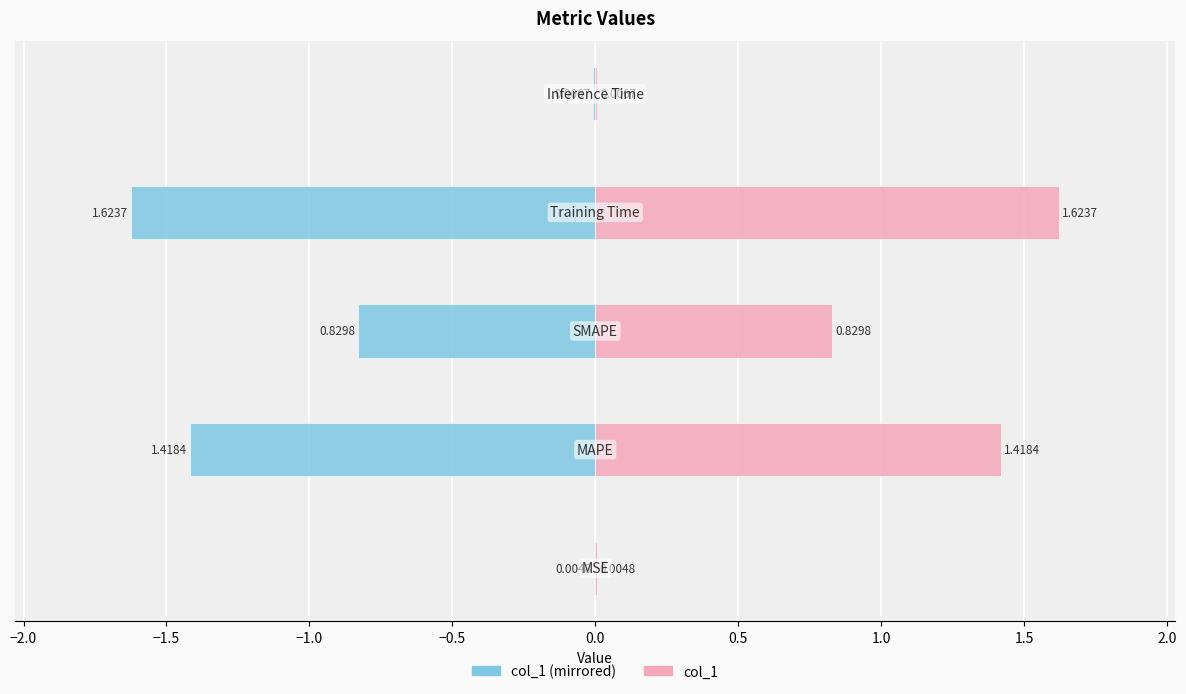

Rank the series by their maximum value, from highest to lowest.

col_1 (right), col_1 (left)